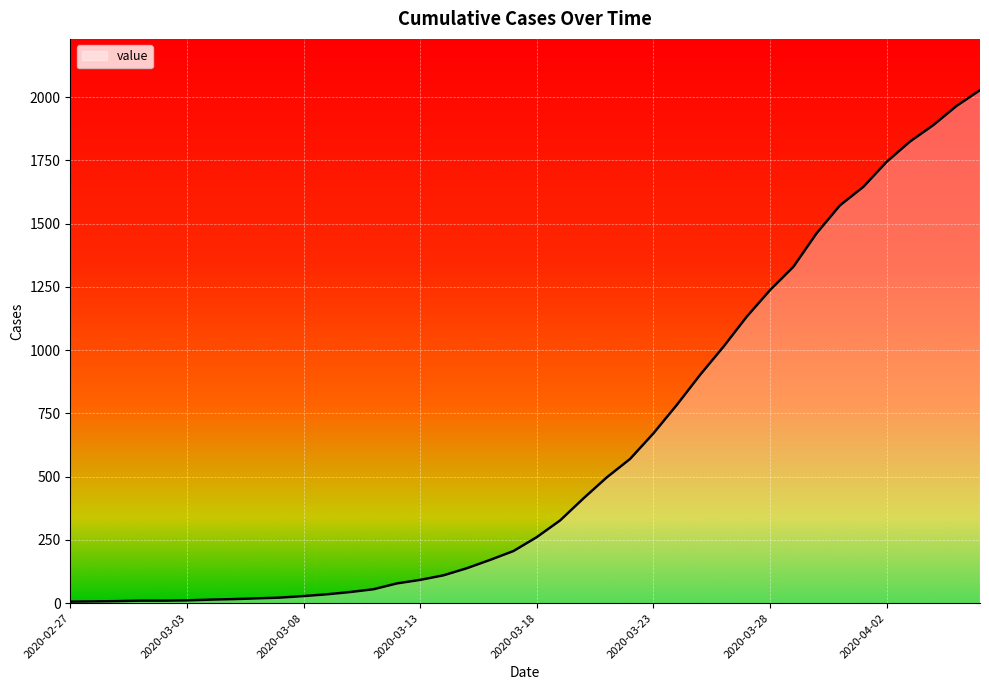

What is the difference between the maximum and minimum values?

2021